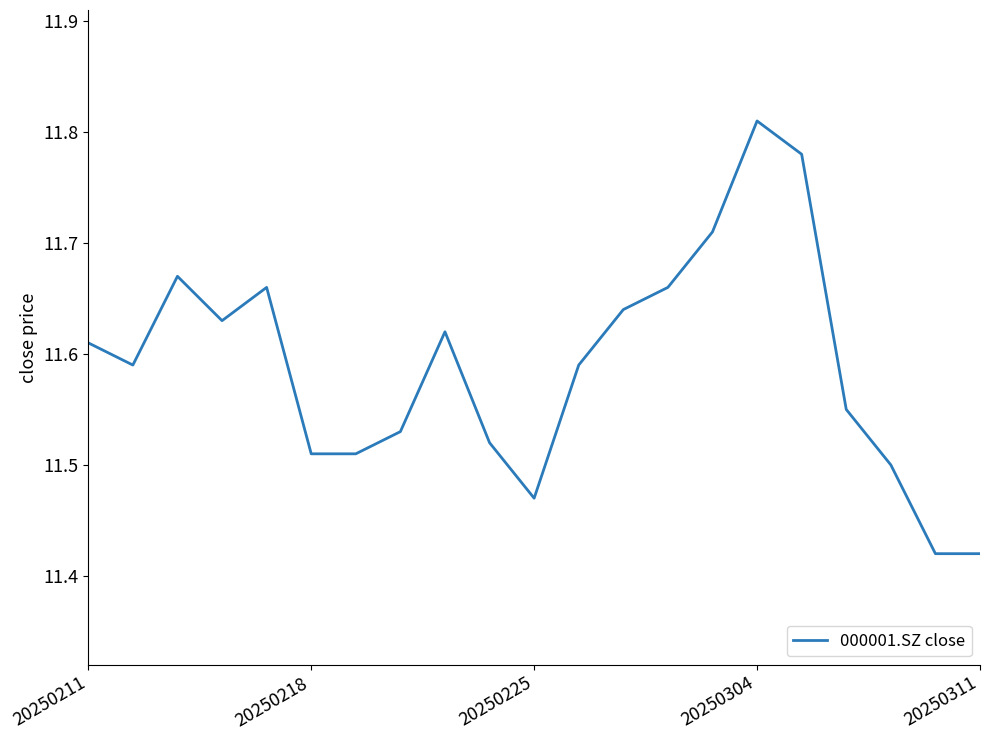

What is the difference between the maximum and minimum values?

0.4